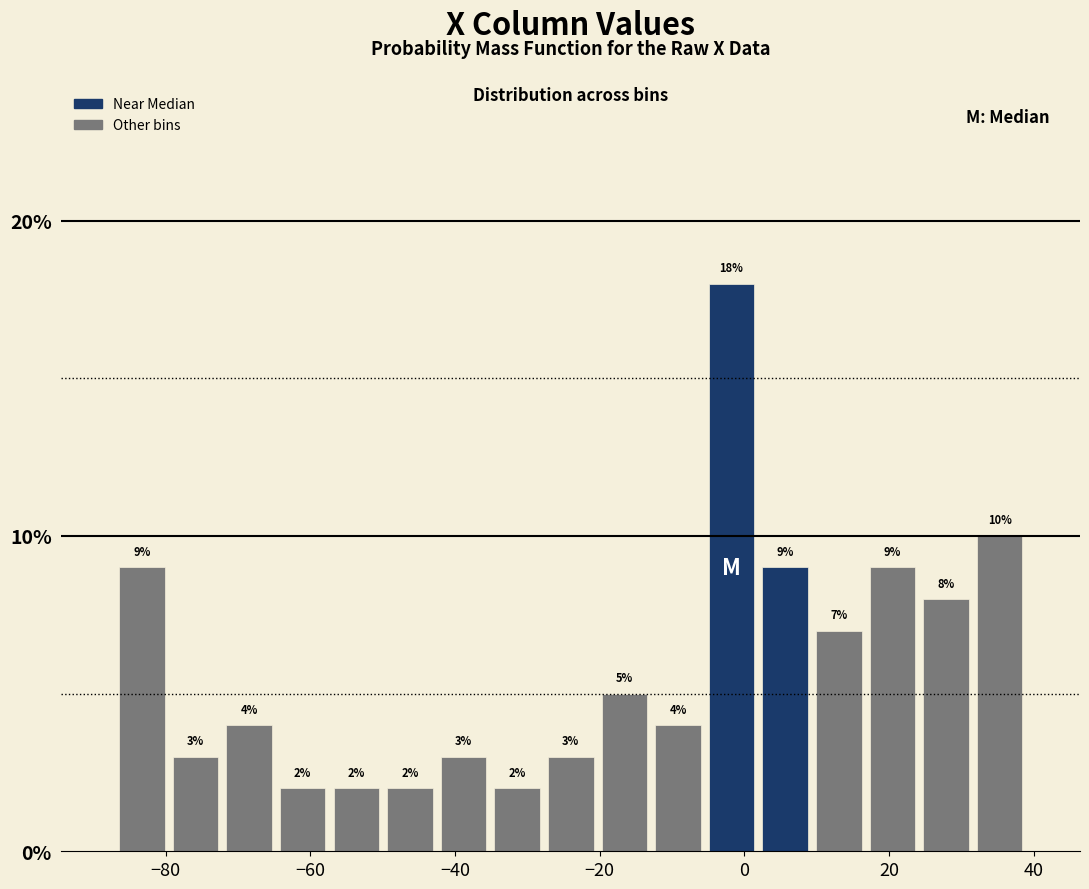

Read against the x-axis, roughly where is the centre of the tallest bar?

-2